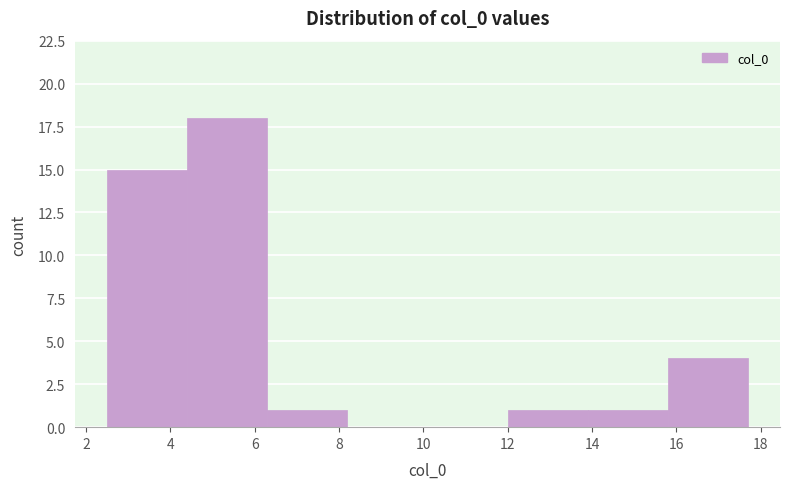

What is the height of the bar covering 4.4 to 6.2 on the x-axis? Neither the bar edges nor the heights are printed on the chart, so give them approximately, as read against the axes.

18